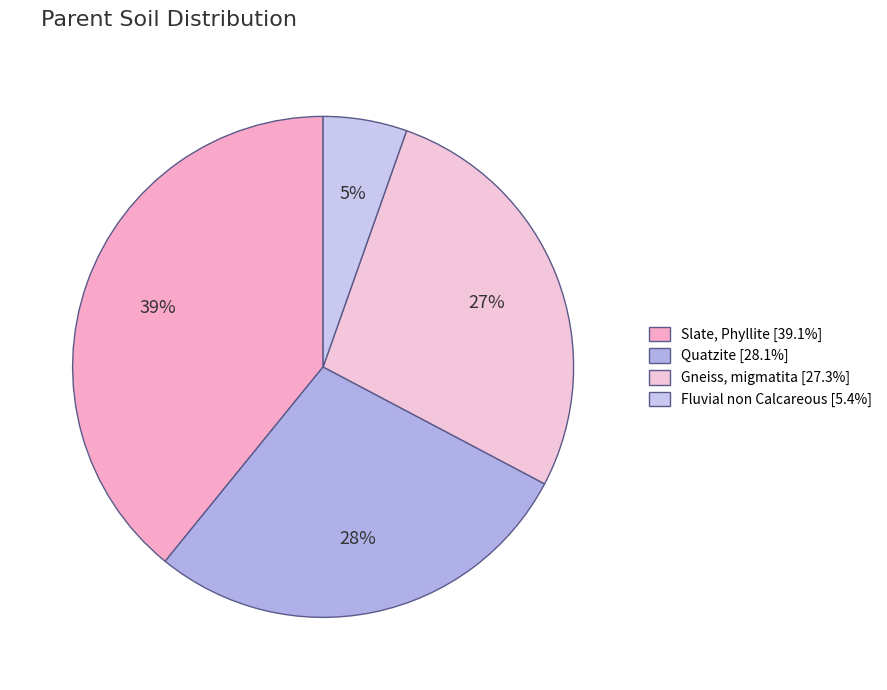

Is there a majority slice in this chart?

No